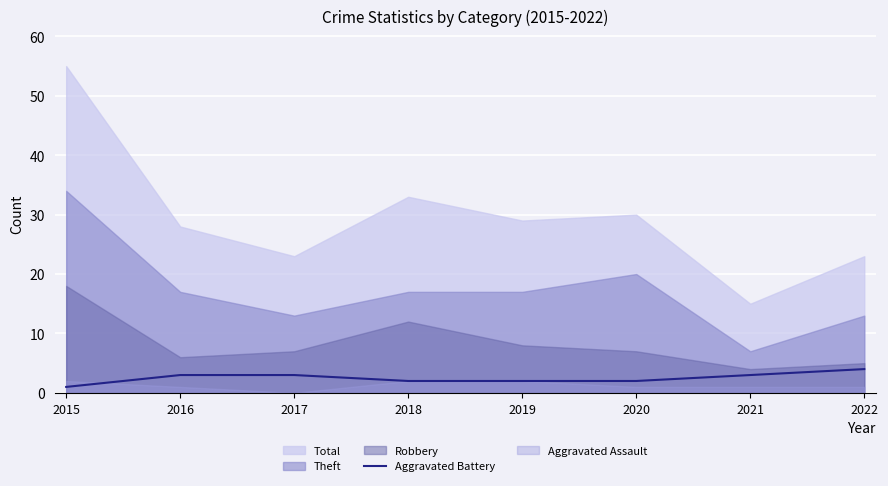

Is it true that Aggravated Battery equals 0 at 2019?

False